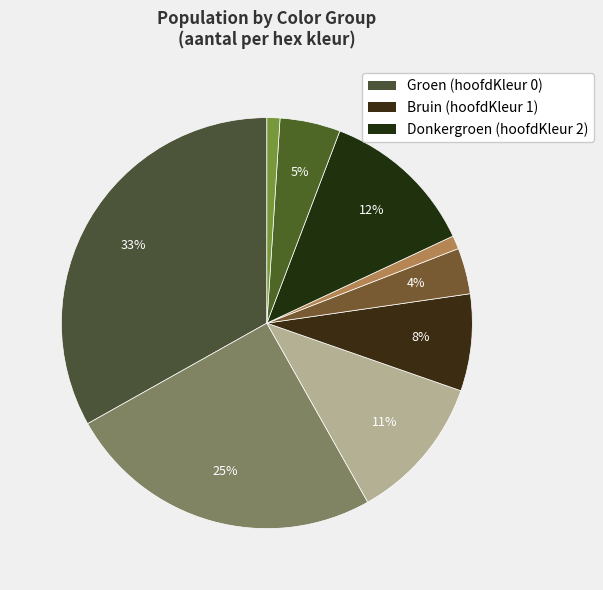

Count the number of slices in the pie.

9